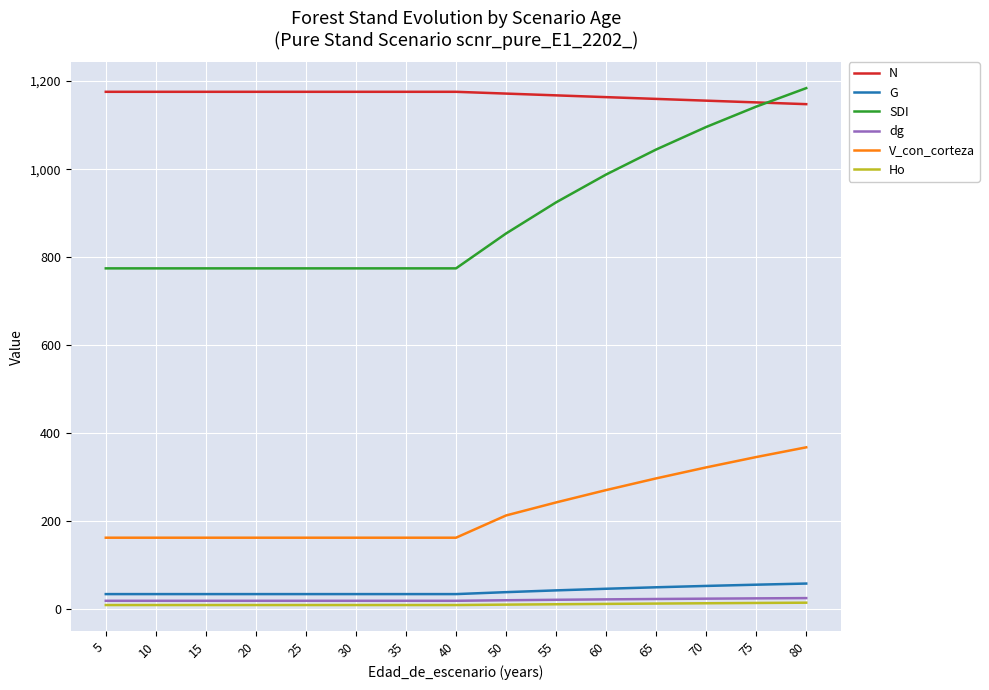

True or false: V_con_corteza and dg intersect in this chart.

False